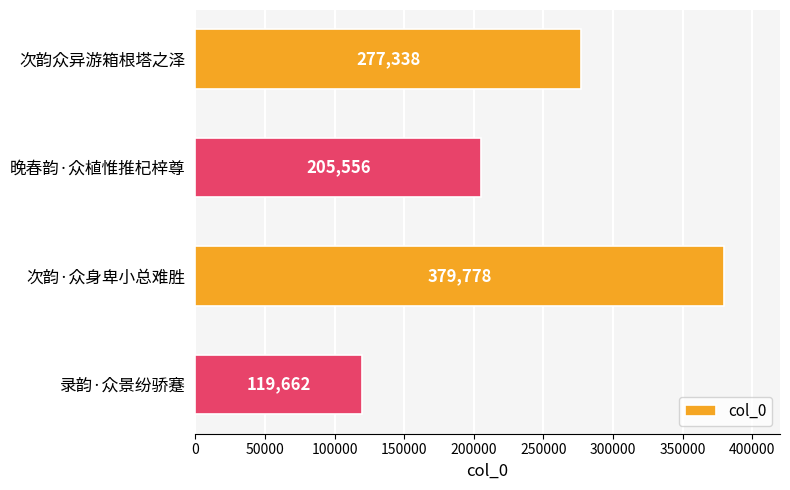

Count the values in the range 205556 to 379778.

3